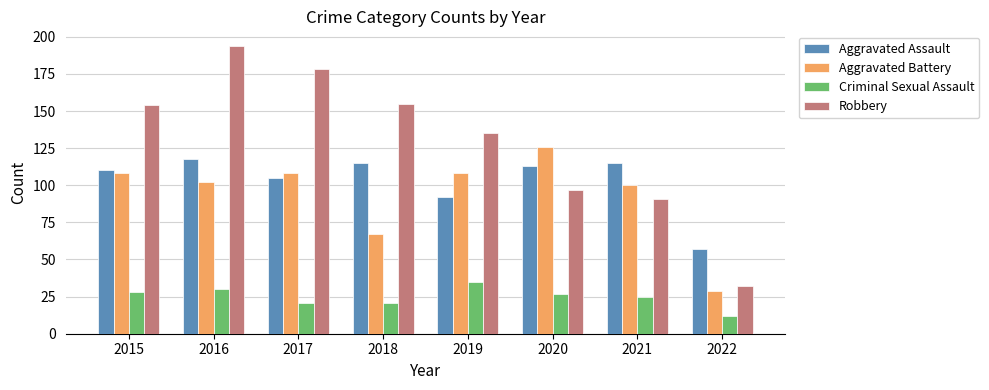

What is the minimum value shown in the chart?

12